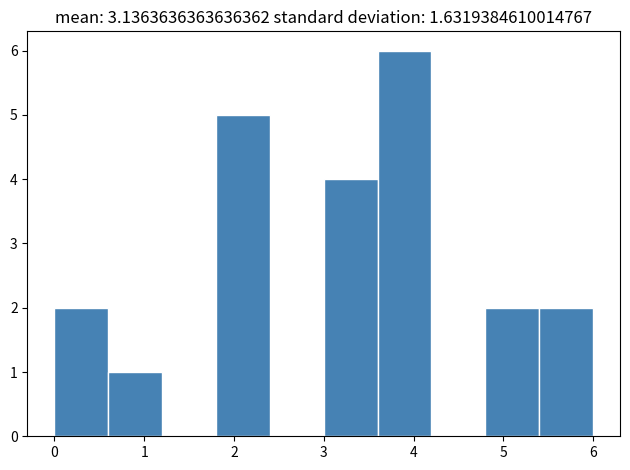

How tall is the bar that spans 4.8 to 5.4 on the x-axis? The values are not printed on the chart, so give them approximately, as read against the axis.

2